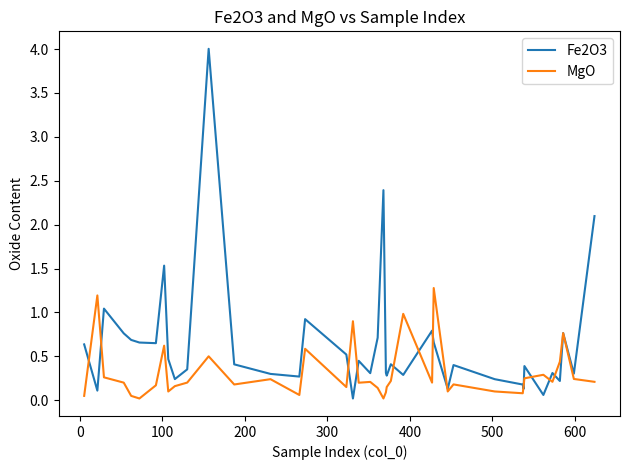

List the series in order of their peak value, lowest first.

MgO, Fe2O3